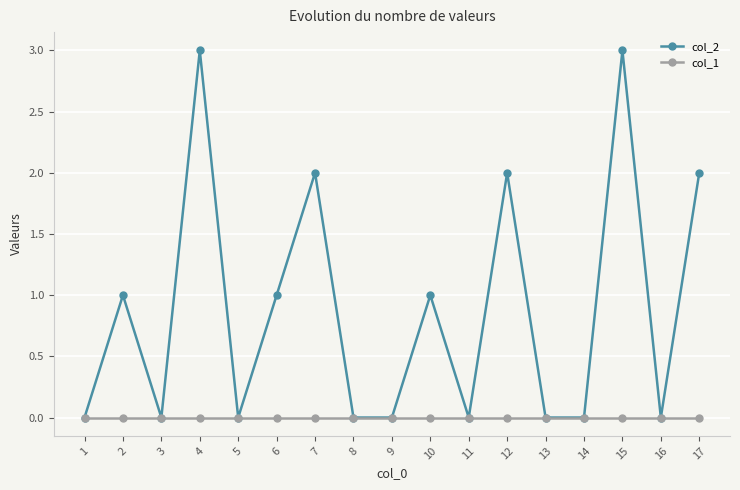

Reading left to right, extract all data points from this chart.

col_2: 0	1	0	3	0	1	2	0	0	1	0	2	0	0	3	0	2
col_1: 0	0	0	0	0	0	0	0	0	0	0	0	0	0	0	0	0